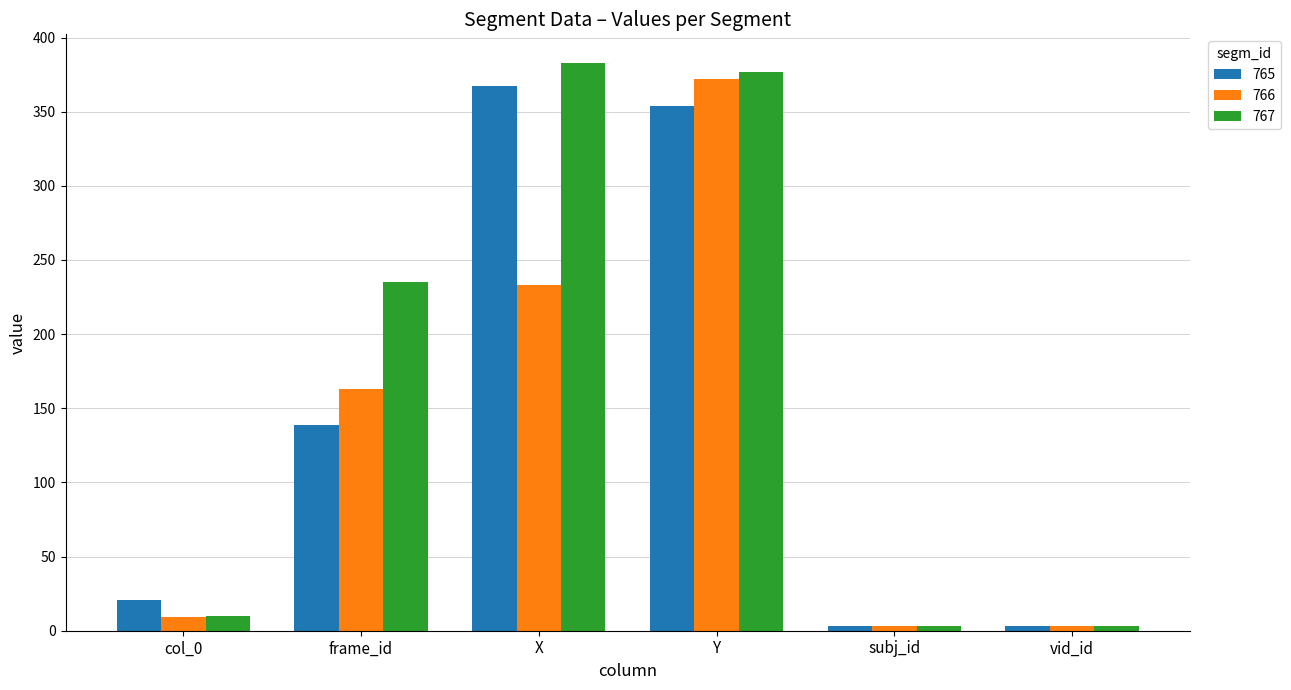

What is the difference between the 767 values at X and vid_id?

380